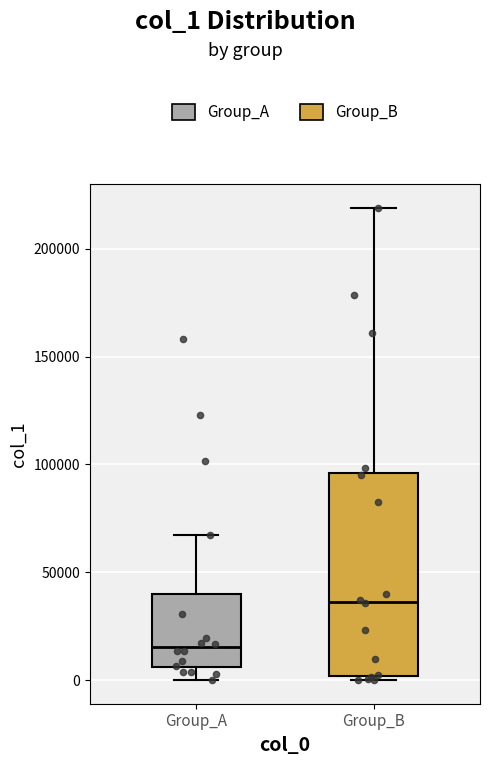

Which box is the tallest, from its lower edge to its upper edge?

Group_B